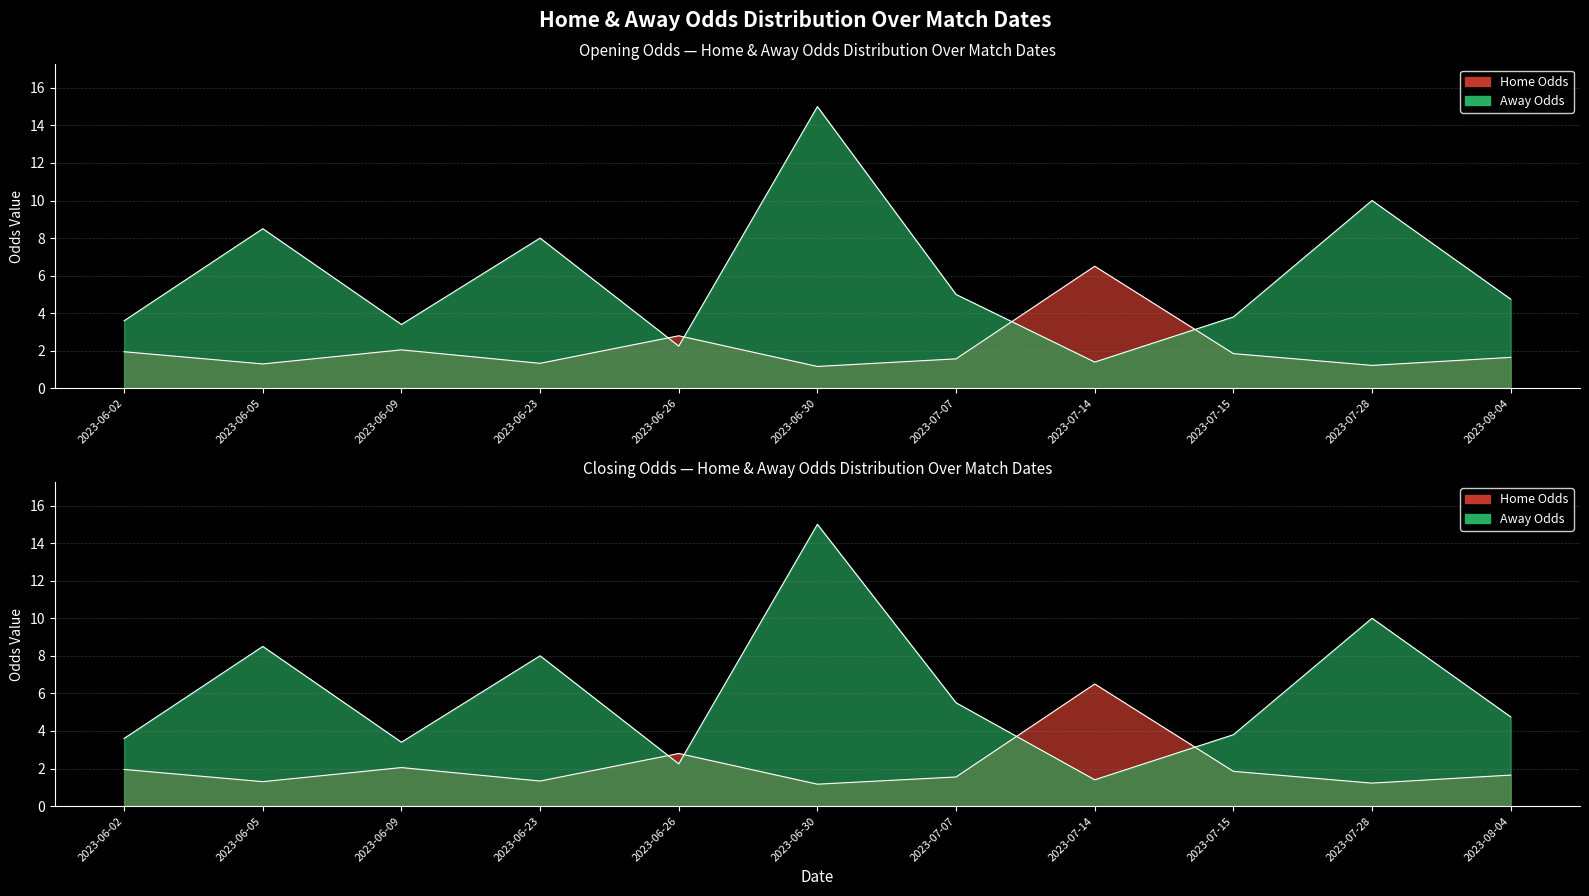

At which category is the sum across all series the highest?

2023-06-30